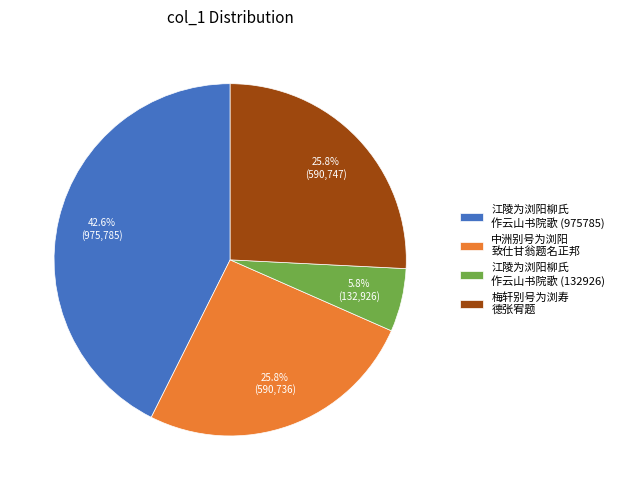

Is the sum of 梅轩别号为浏寿 德张宥题 and 中洲别号为浏阳 致仕甘翁题名正邦 greater than half?

Yes